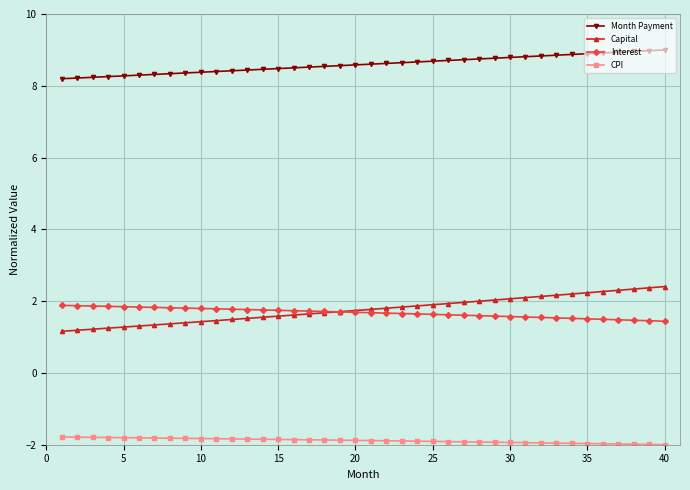

What are all the series names shown in the legend?

Month Payment, Capital, Interest, CPI